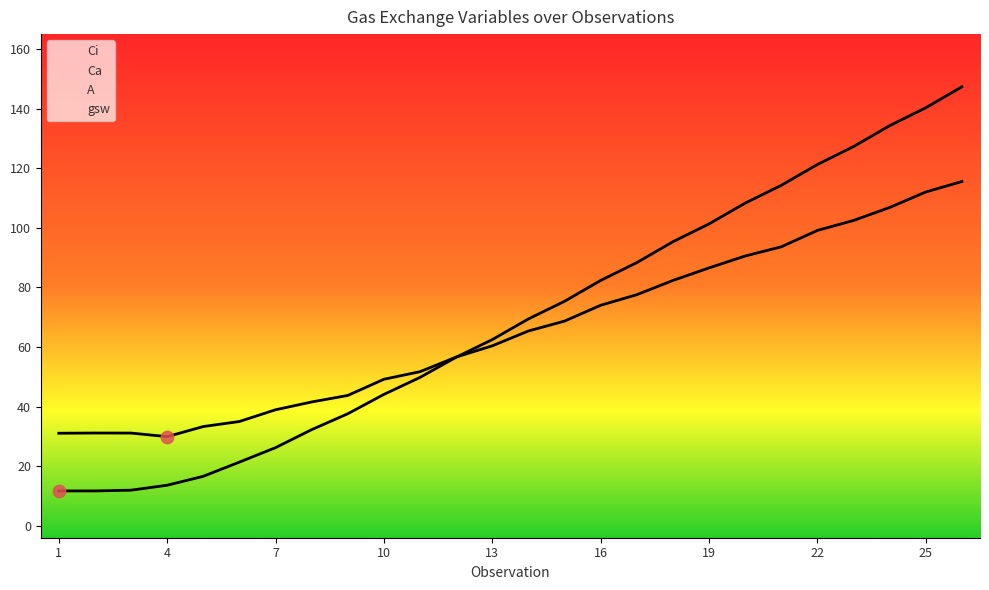

At how many categories does at least one series exceed 110?

6